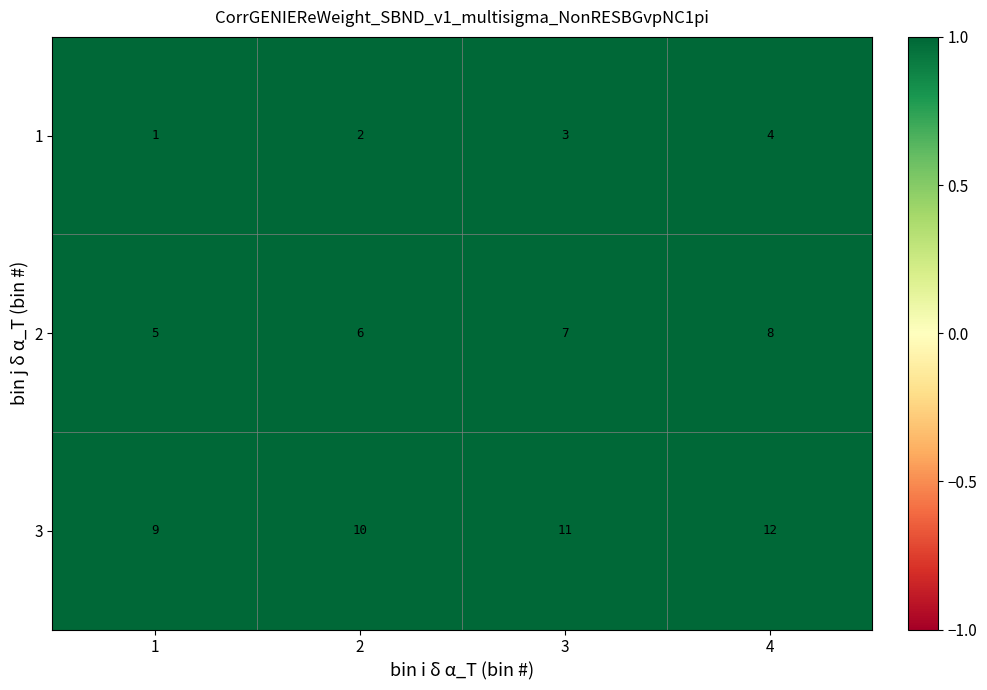

What is the greatest value displayed?

12